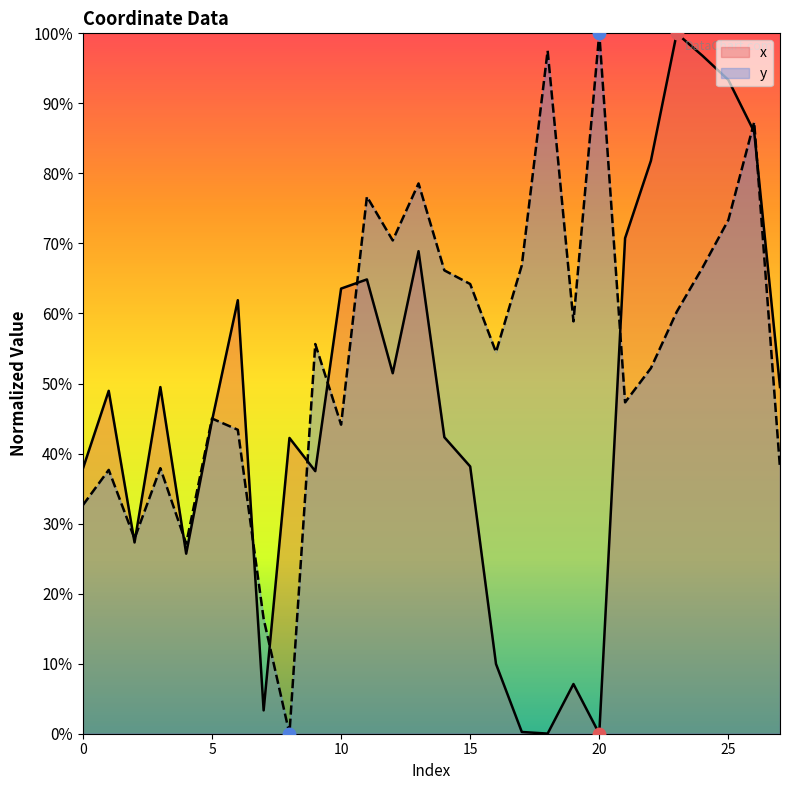

Which series has the widest spread of Y values?

x